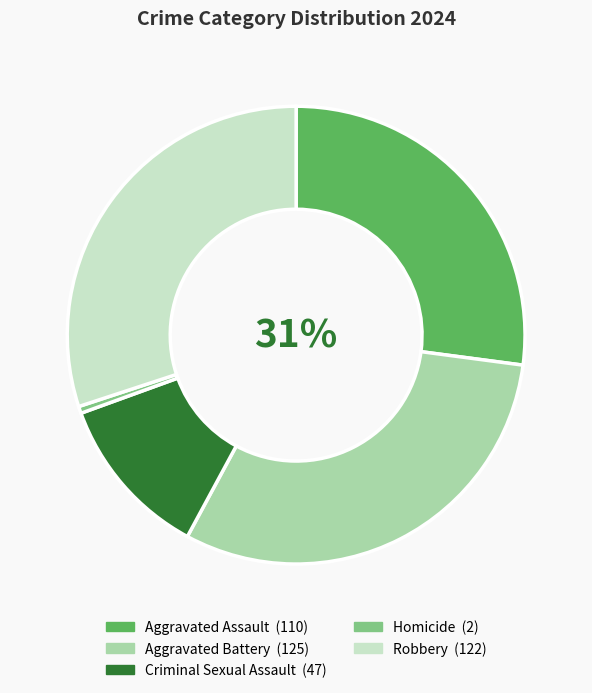

To the nearest percent, what portion does Robbery represent?

30%